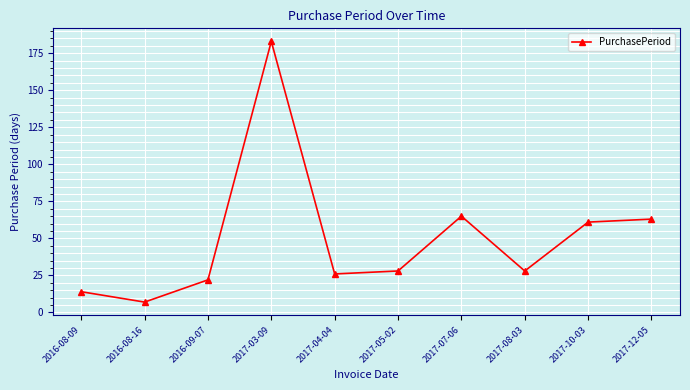

What is the change in value from 2016-08-16 to 2017-05-02?

+21